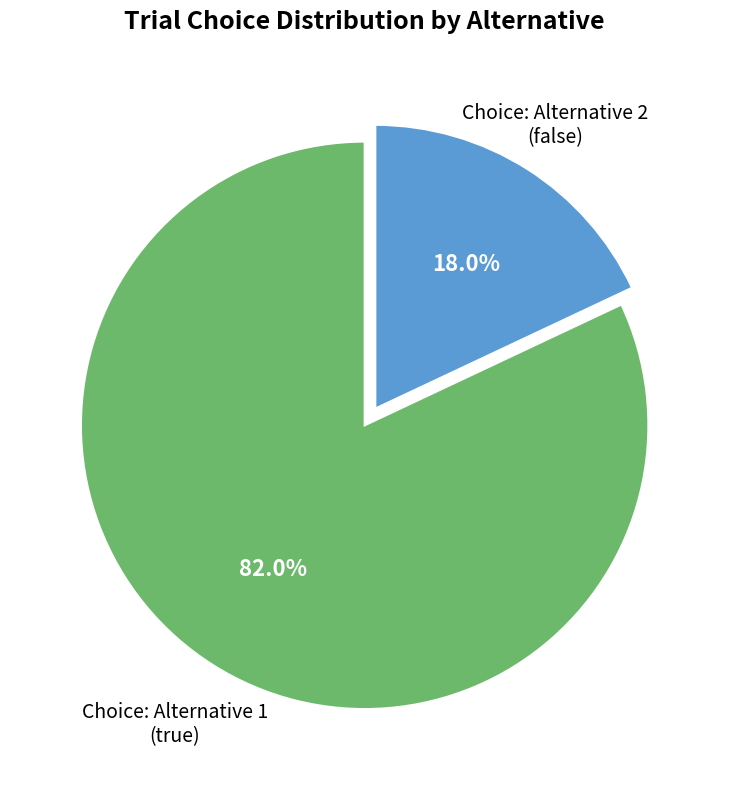

Does any single category account for the majority?

Yes